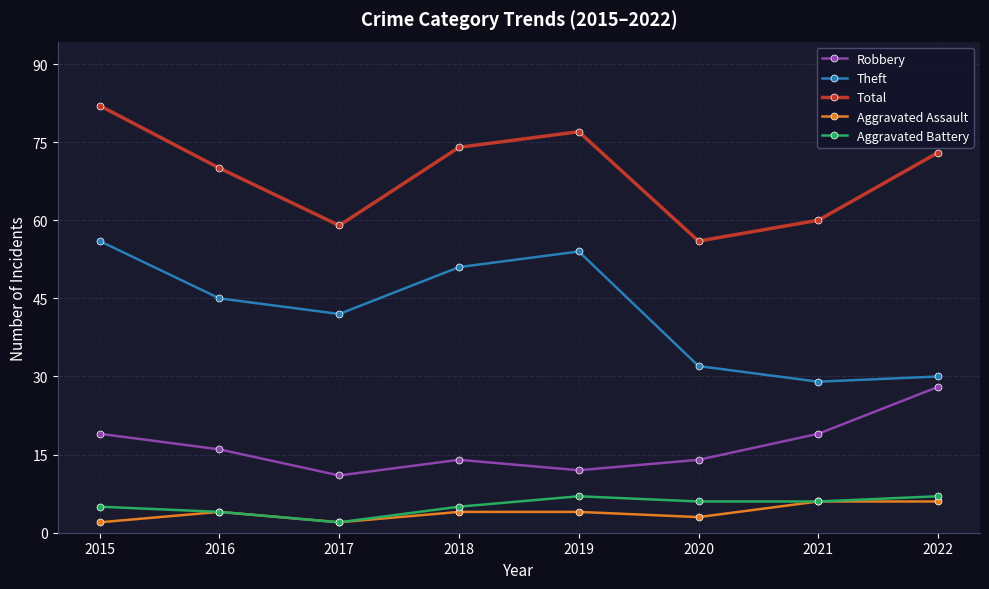

How many series are shown in this chart?

5